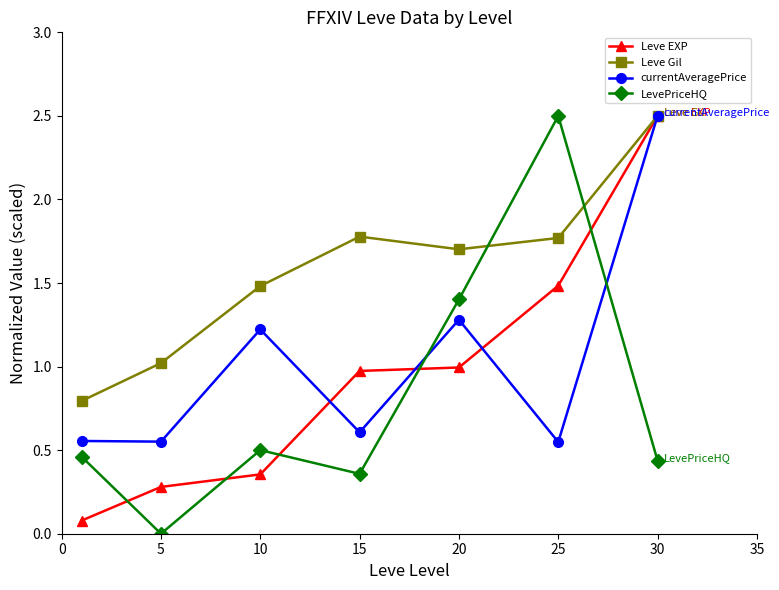

Which series has the largest total across all categories?

Leve Gil